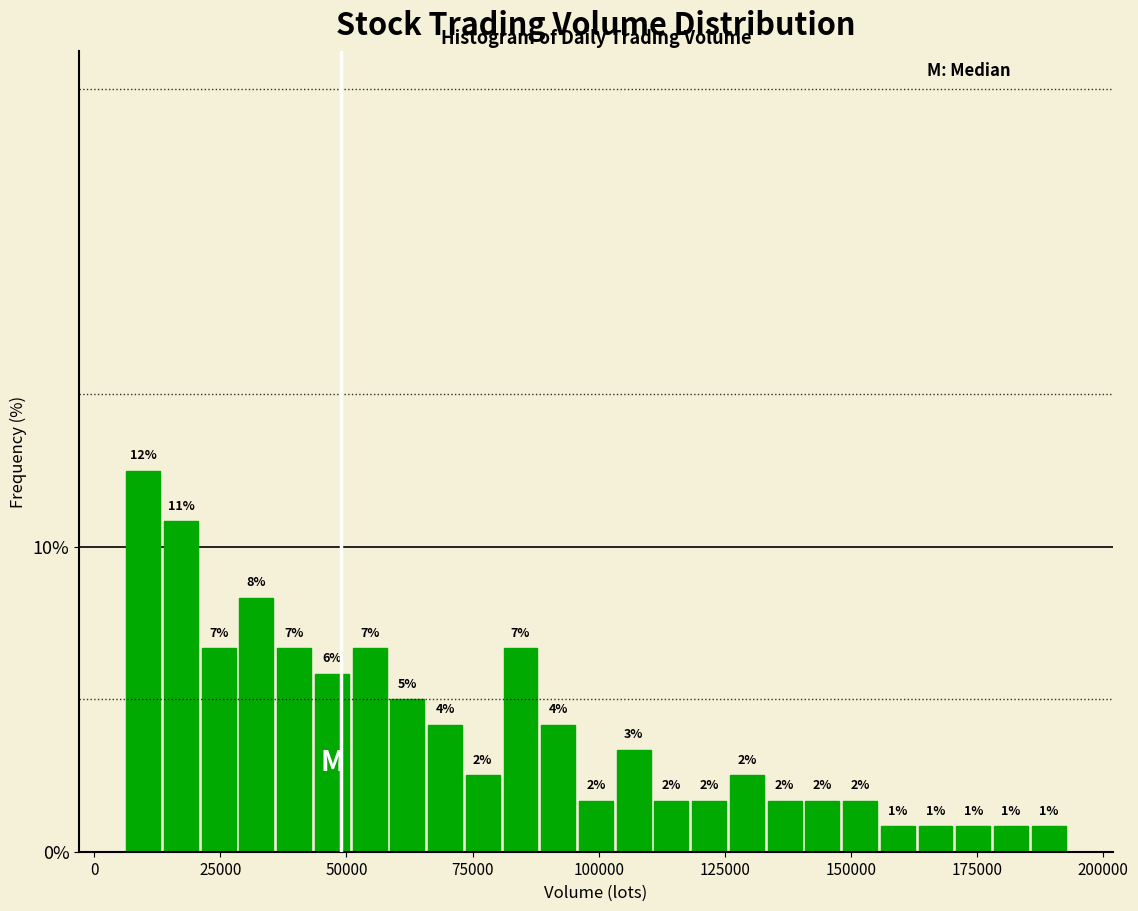

Around what value on the x-axis is the tallest bar? Give the approximate position of its centre, as read against the axis.

10000